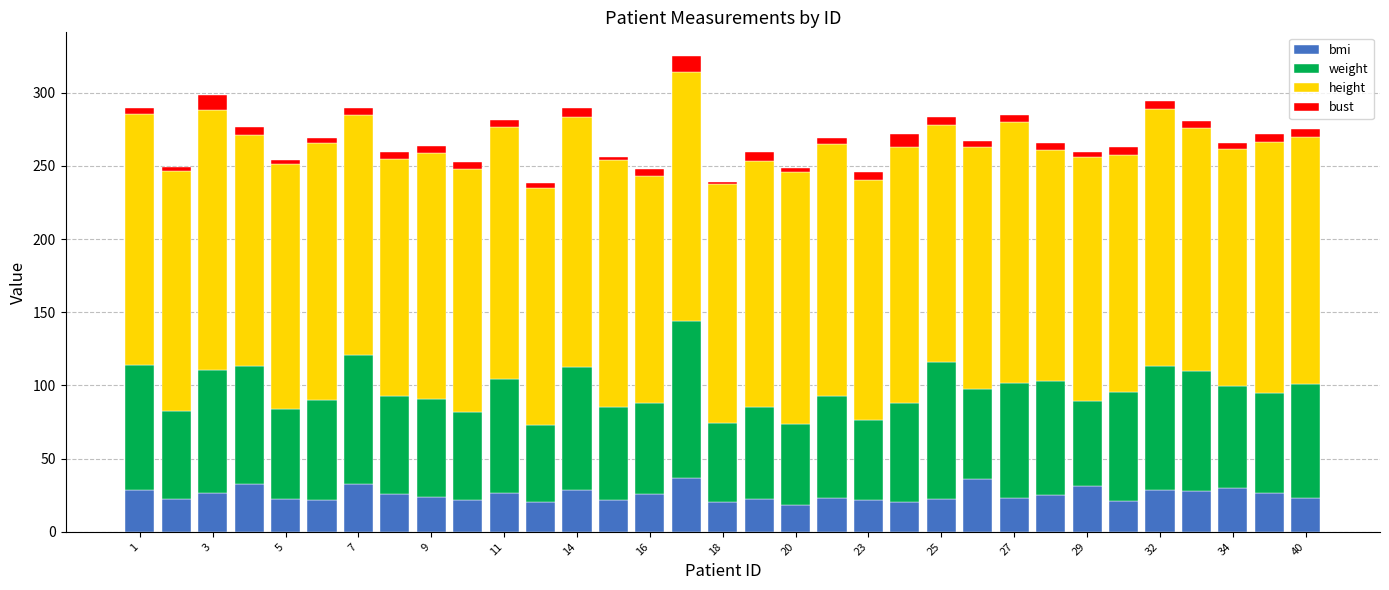

What is the minimum value for bmi?

18.6